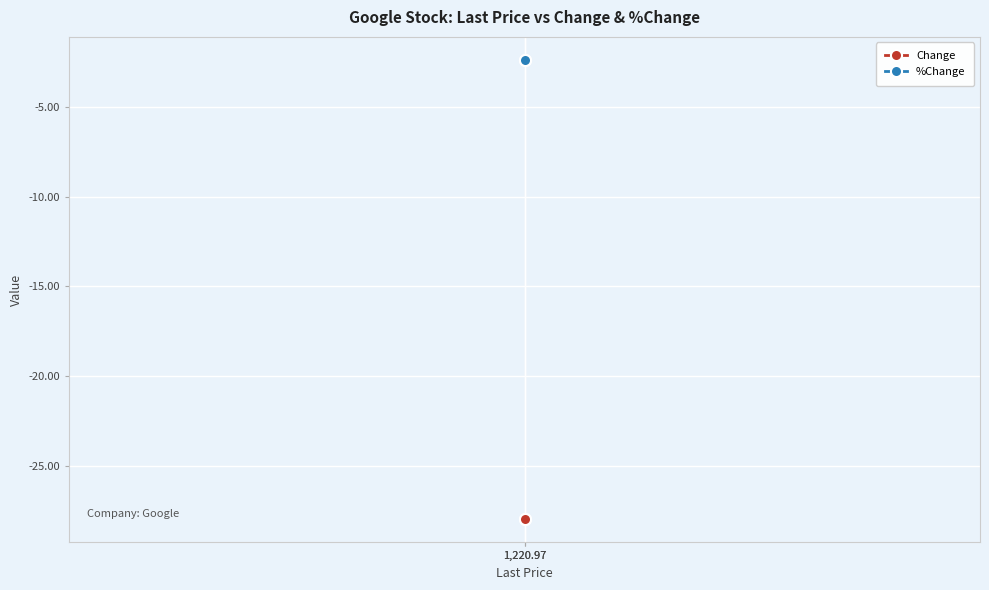

What is the minimum value for %Change?

-2.3